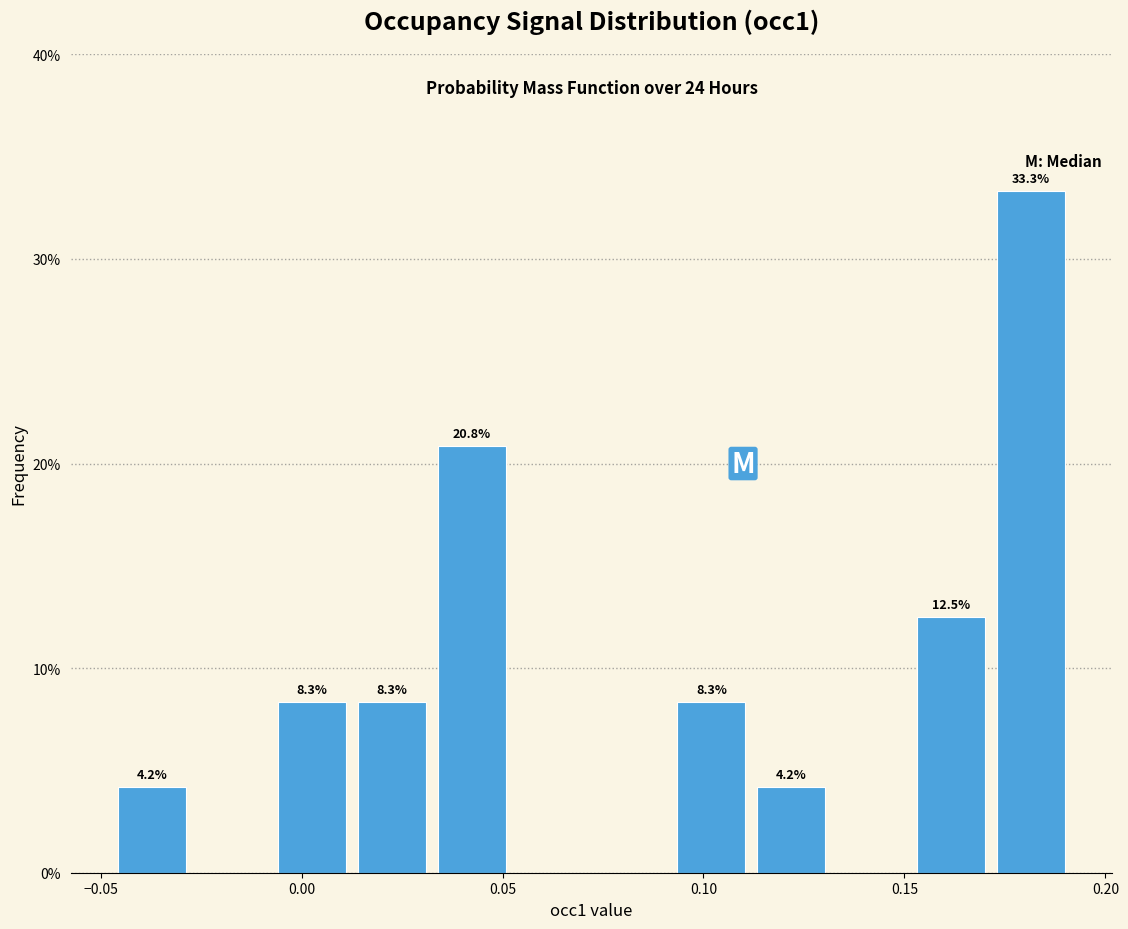

Read against the x-axis, roughly where is the centre of the tallest bar?

0.180